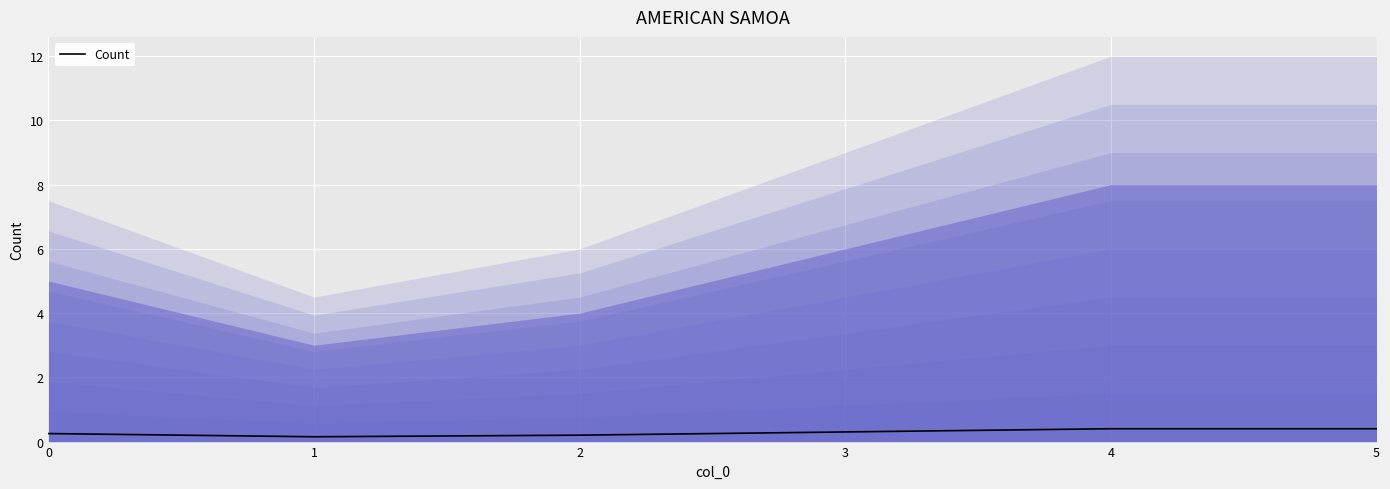

Reading left to right, what are all the values shown in this chart?

0=0.2	1=0.2	2=0.2	3=0.3	4=0.4	5=0.4